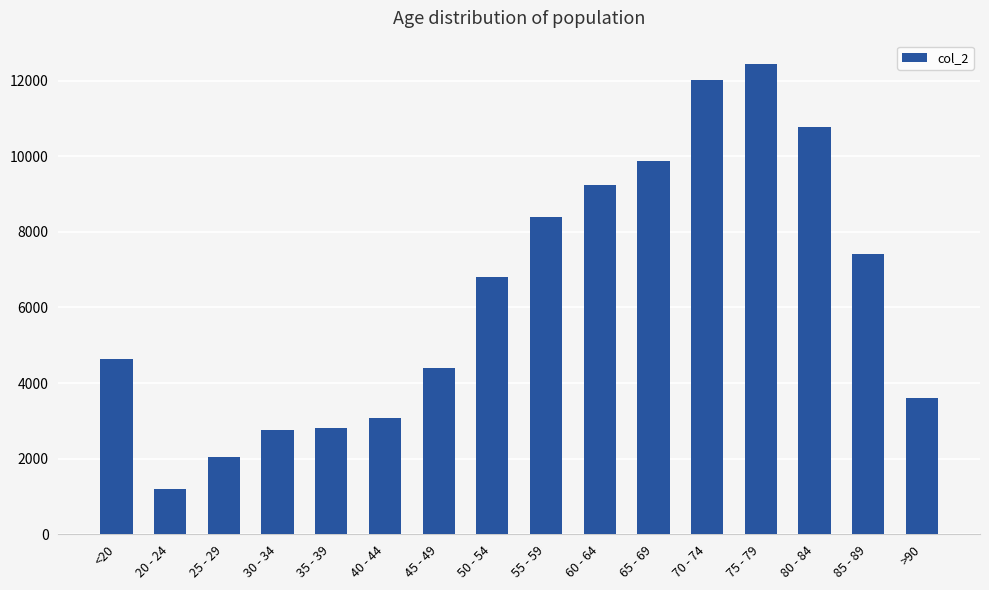

What is the minimum value shown in the chart?

1191